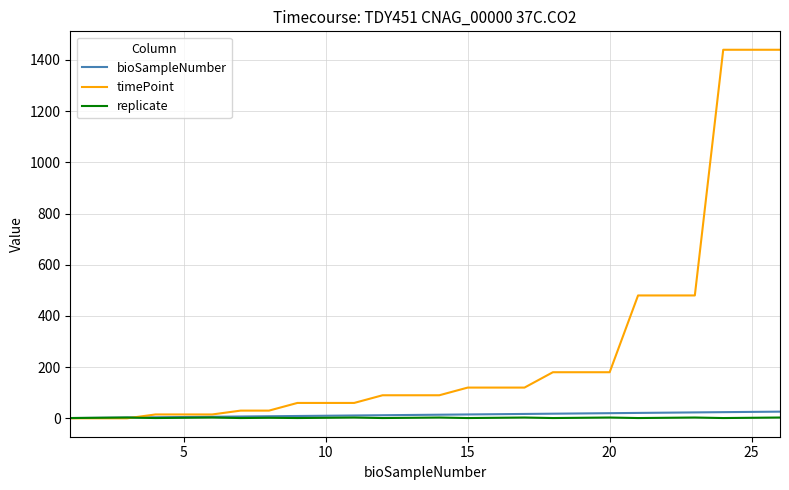

What is the maximum value shown in the chart?

1440